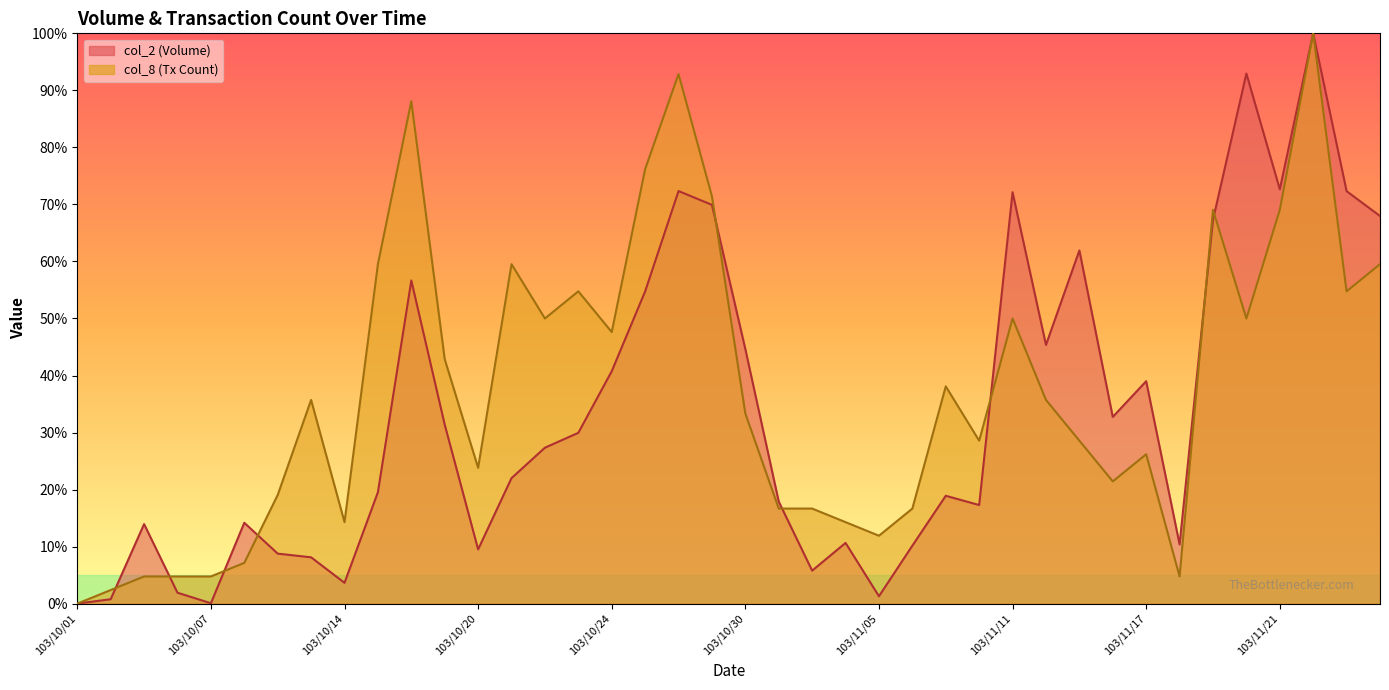

How many intersections are there between col_8 and col_2?

9